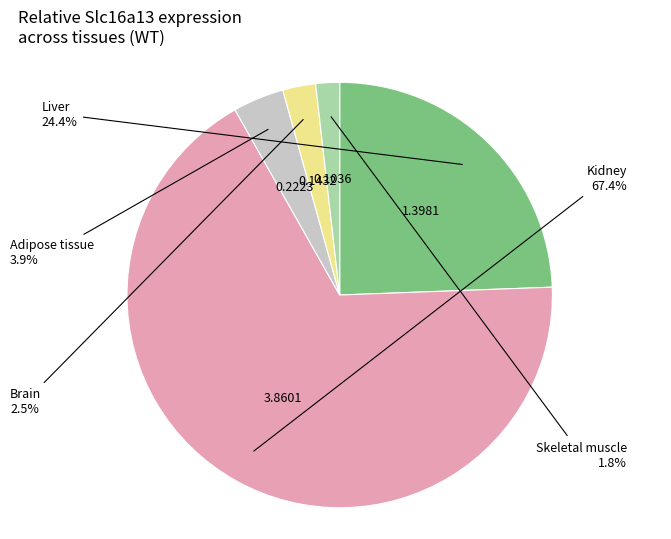

Combined, do Brain and Adipose tissue account for over 50%?

No